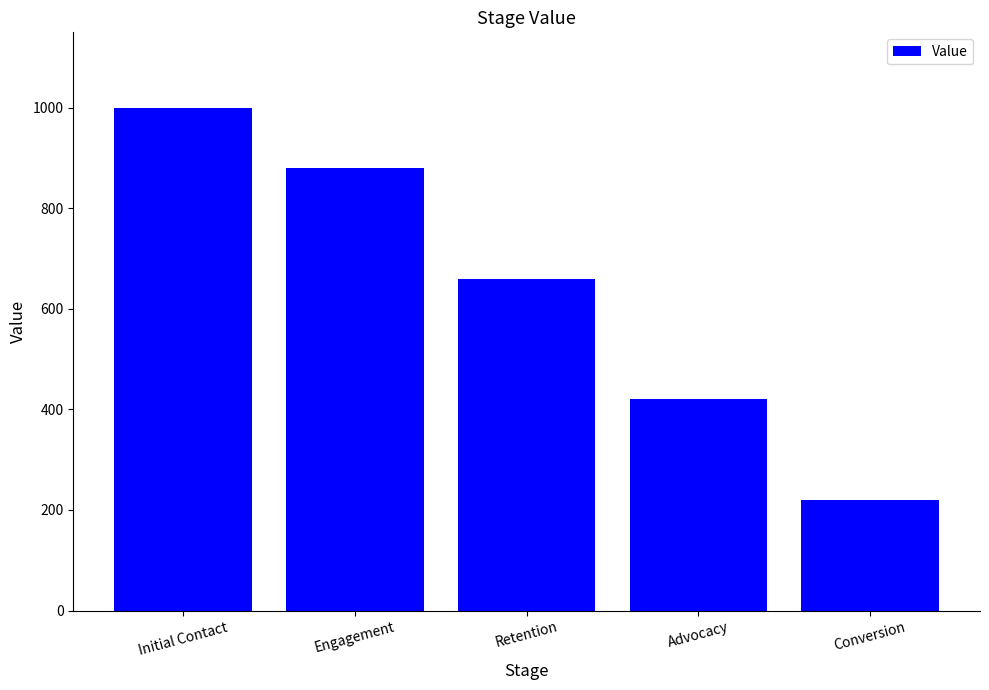

At which label does the data first exceed 660?

Initial Contact